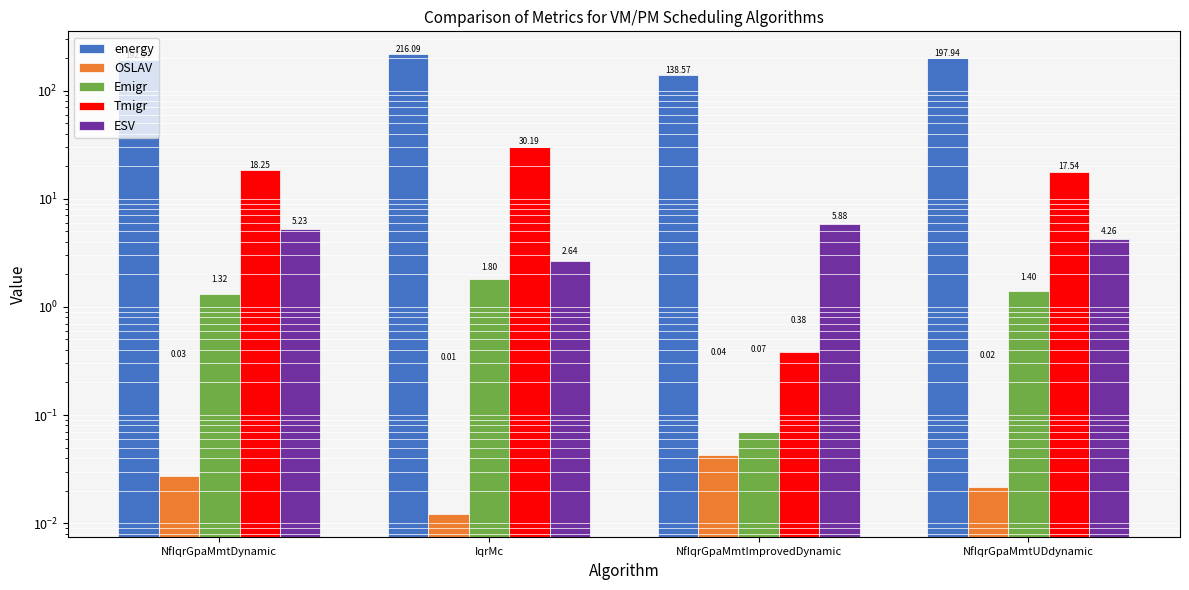

What are all the series names shown in the legend?

energy, OSLAV, Emigr, Tmigr, ESV